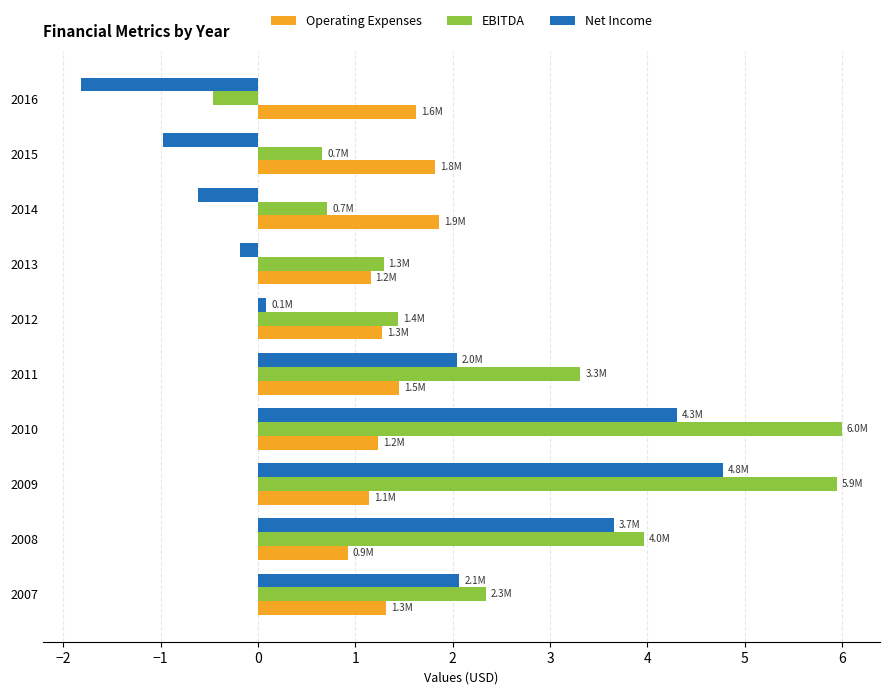

Rank the series by their maximum value, from lowest to highest.

Operating Expenses, Net Income, EBITDA